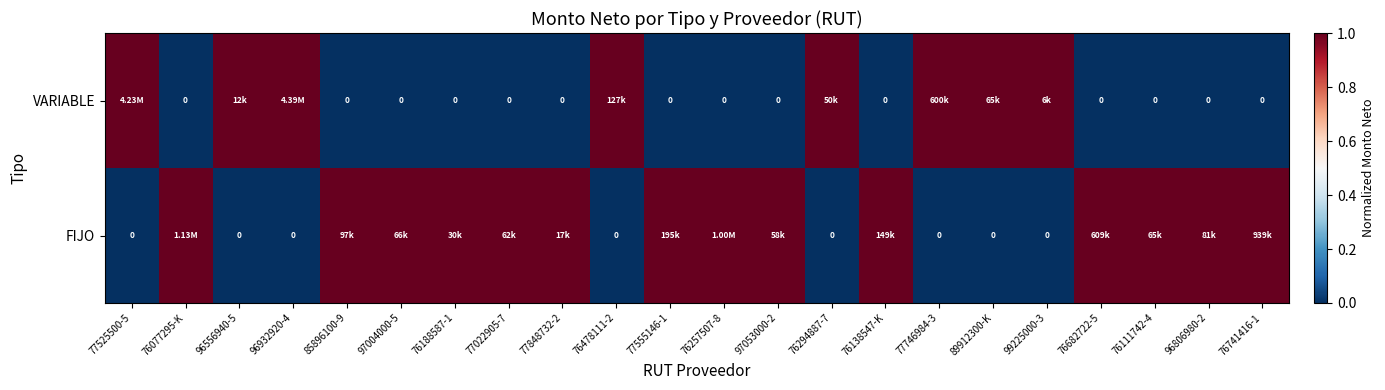

At which label does FIJO reach its minimum?

77525500-5